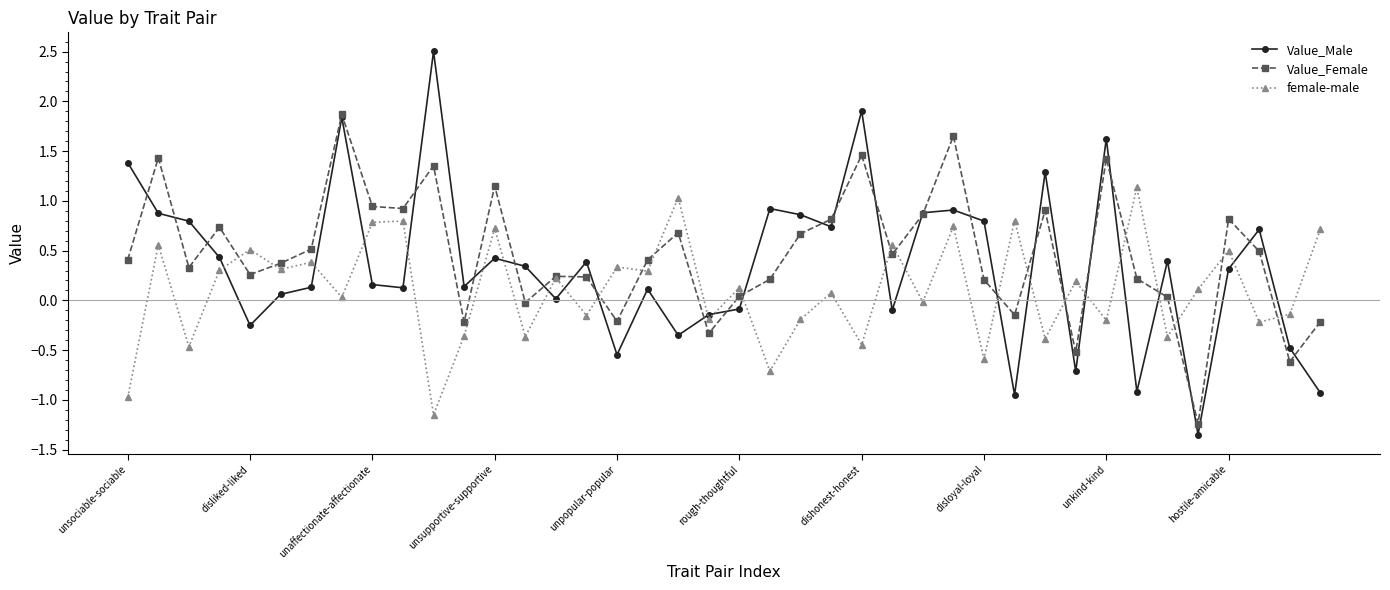

How many data points in Value_Female are above 0?

31